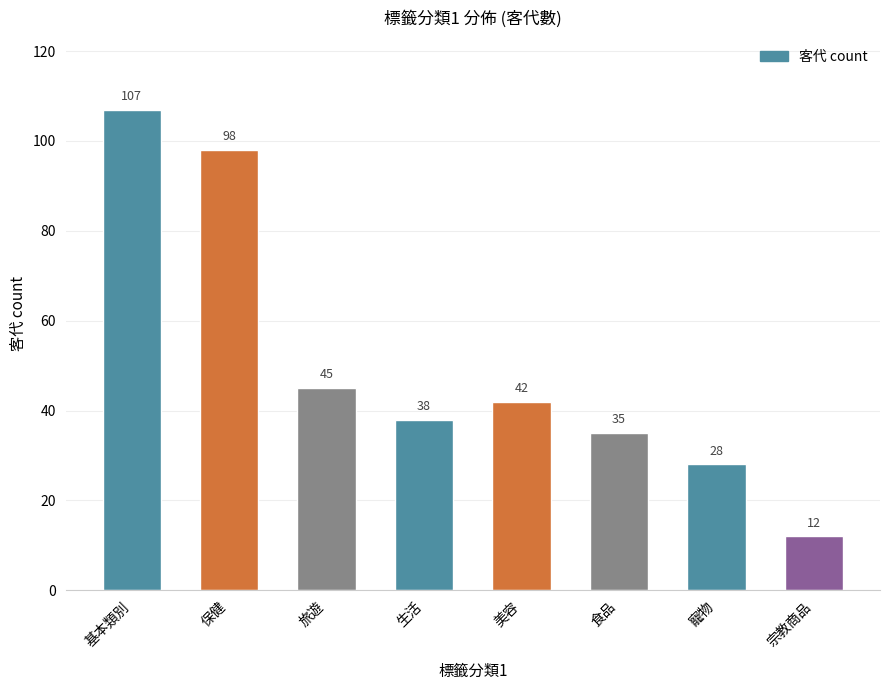

What is the sum of all values?

405